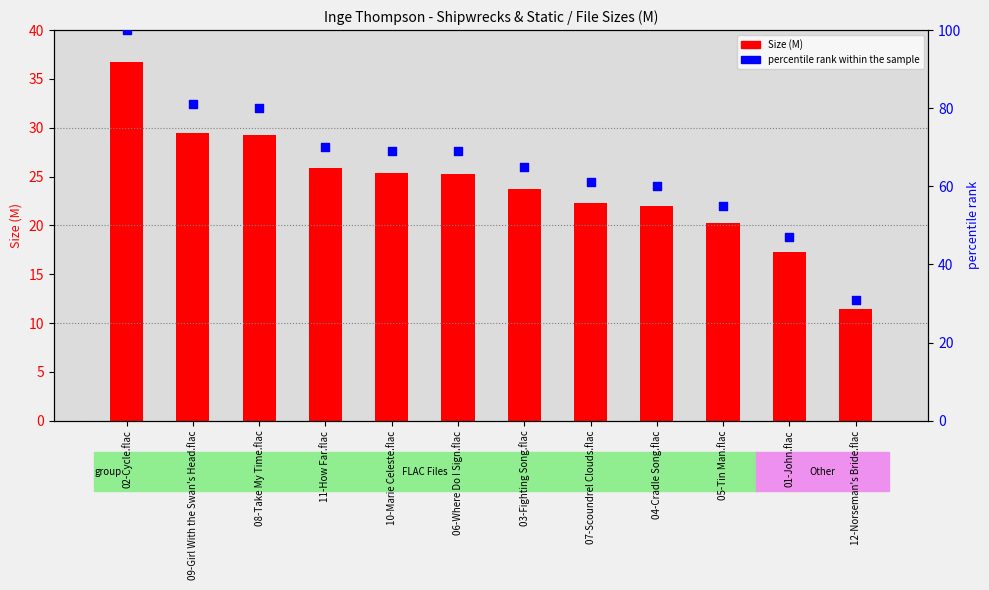

What are all the series names shown in the legend?

Size (M), percentile rank within the sample